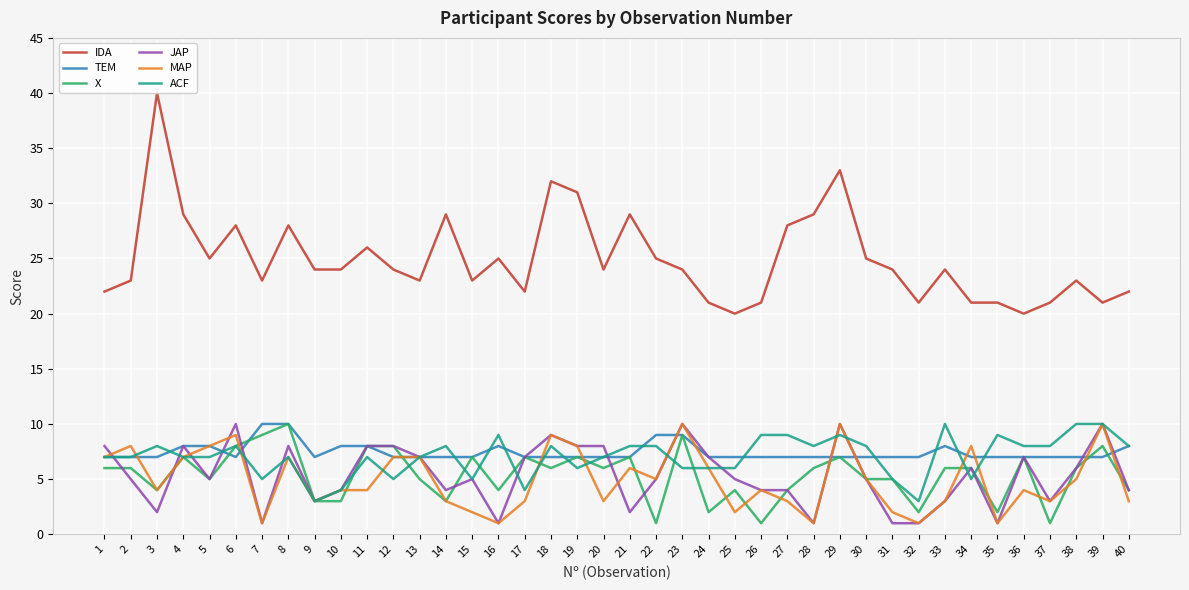

Reading left to right, what are all the values shown in this chart?

IDA: 22	23	40	29	25	28	23	28	24	24	26	24	23	29	23	25	22	32	31	24	29	25	24	21	20	21	28	29	33	25	24	21	24	21	21	20	21	23	21	22
TEM: 7	7	7	8	8	7	10	10	7	8	8	7	7	7	7	8	7	7	7	7	7	9	9	7	7	7	7	7	7	7	7	7	8	7	7	7	7	7	7	8
X: 6	6	4	7	5	8	9	10	3	3	8	8	5	3	7	4	7	6	7	6	7	1	9	2	4	1	4	6	7	5	5	2	6	6	2	7	1	6	8	4
JAP: 8	5	2	8	5	10	1	8	3	4	8	8	7	4	5	1	7	9	8	8	2	5	10	7	5	4	4	1	10	5	1	1	3	6	1	7	3	6	10	4
MAP: 7	8	4	7	8	9	1	7	3	4	4	7	7	3	2	1	3	9	8	3	6	5	10	6	2	4	3	1	10	5	2	1	3	8	1	4	3	5	10	3
ACF: 7	7	8	7	7	8	5	7	3	4	7	5	7	8	5	9	4	8	6	7	8	8	6	6	6	9	9	8	9	8	5	3	10	5	9	8	8	10	10	8